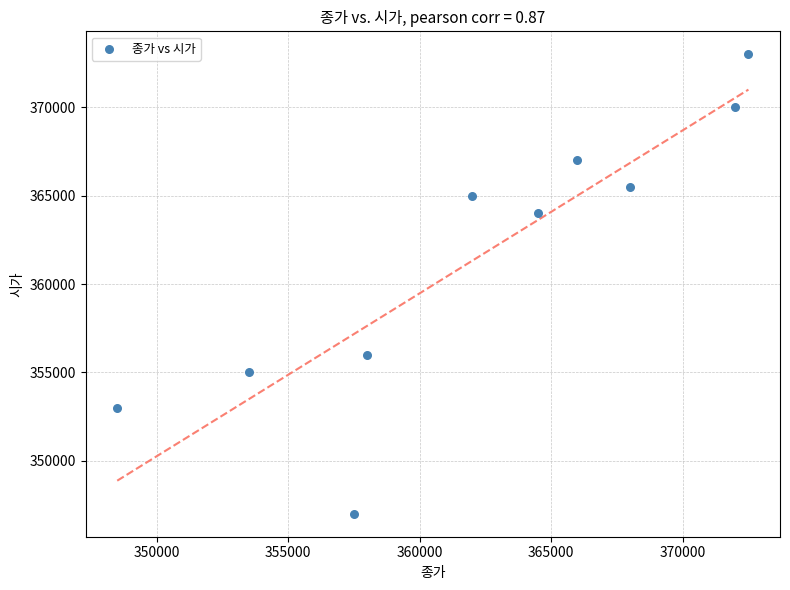

What is the range of X values (max minus min)?

24000